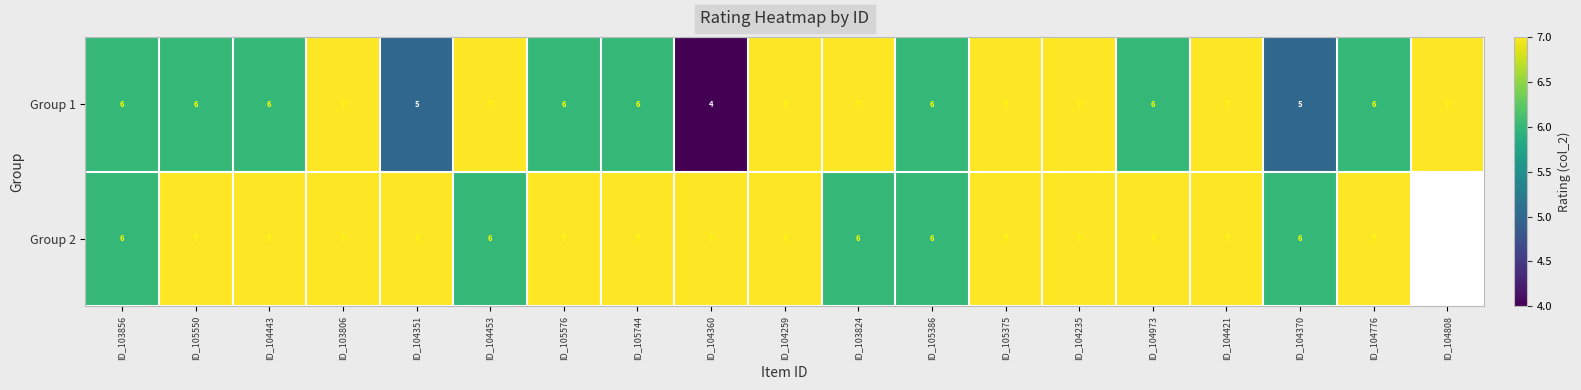

True or false: Group 1 has a value of 6.9 at ID_104351.

False